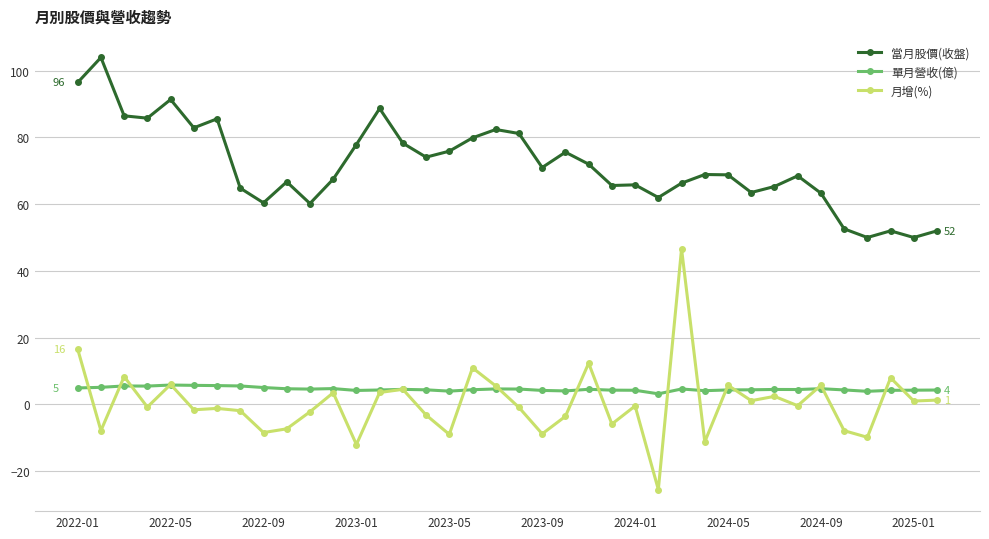

How many distinct data groups are displayed?

3